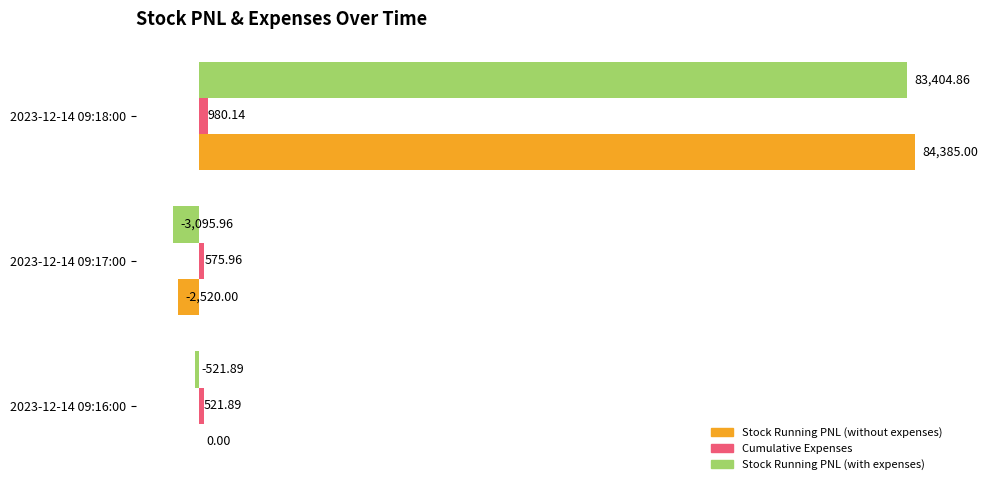

Which series has the widest spread of values?

Stock Running PNL (without expenses)